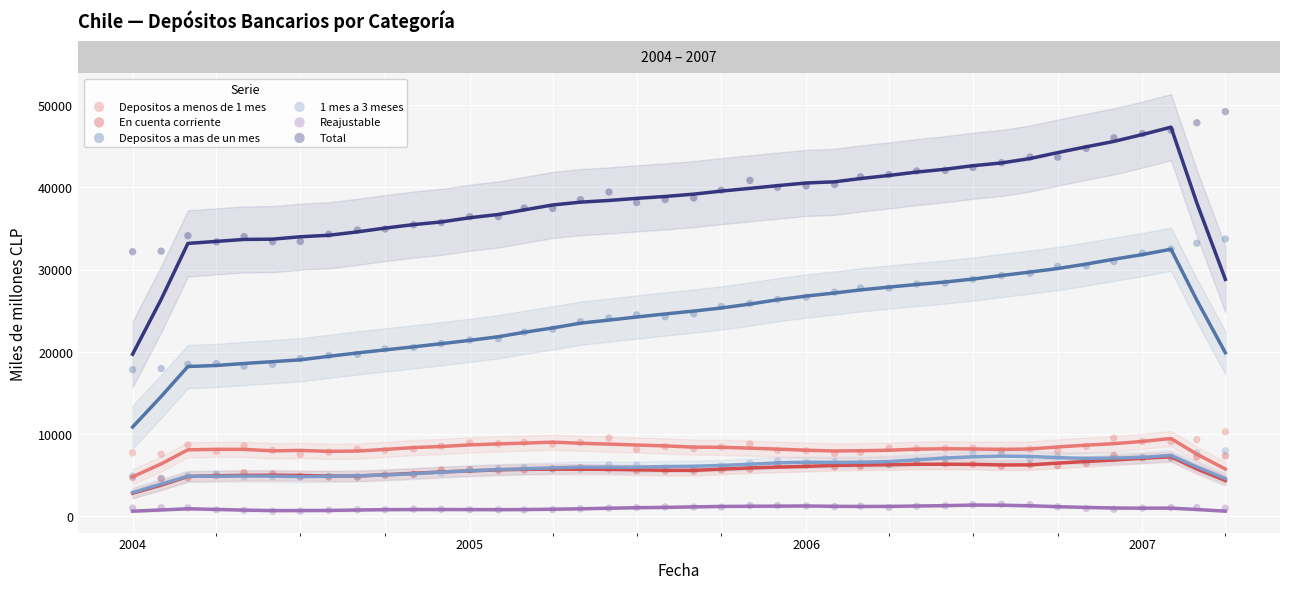

Which series reaches the maximum Y coordinate?

Total